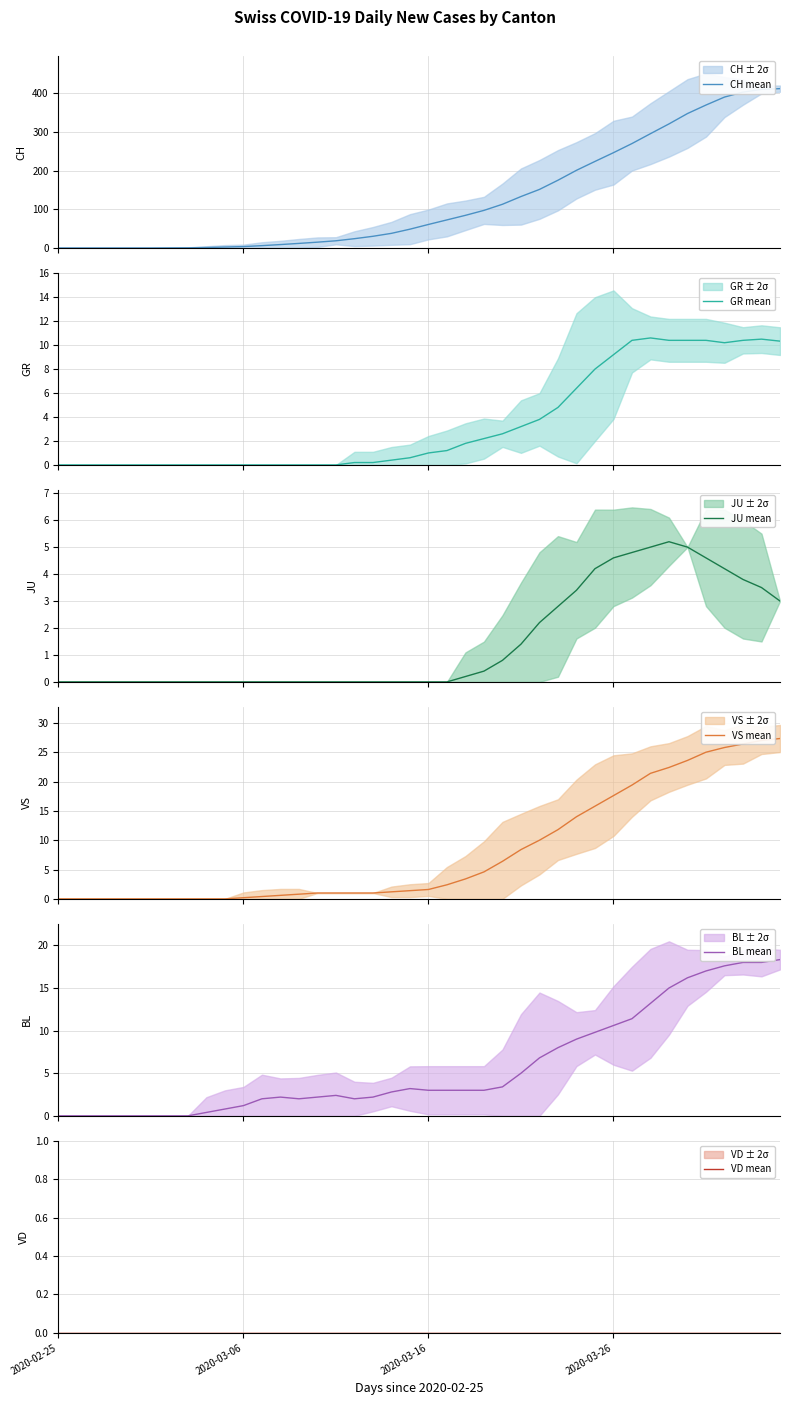

What is the average value of the JU mean series?

1.5